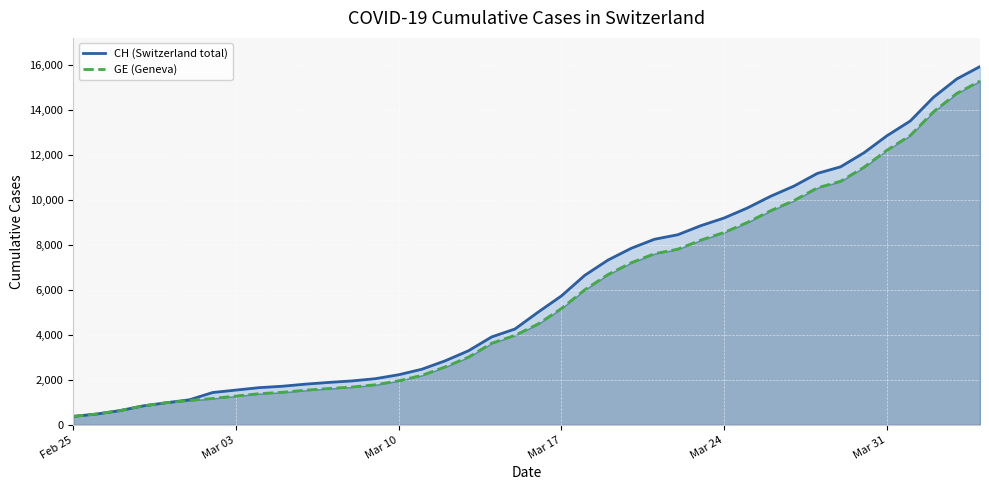

True or false: CH (Switzerland total) has more than 0 points higher than both neighbors.

False